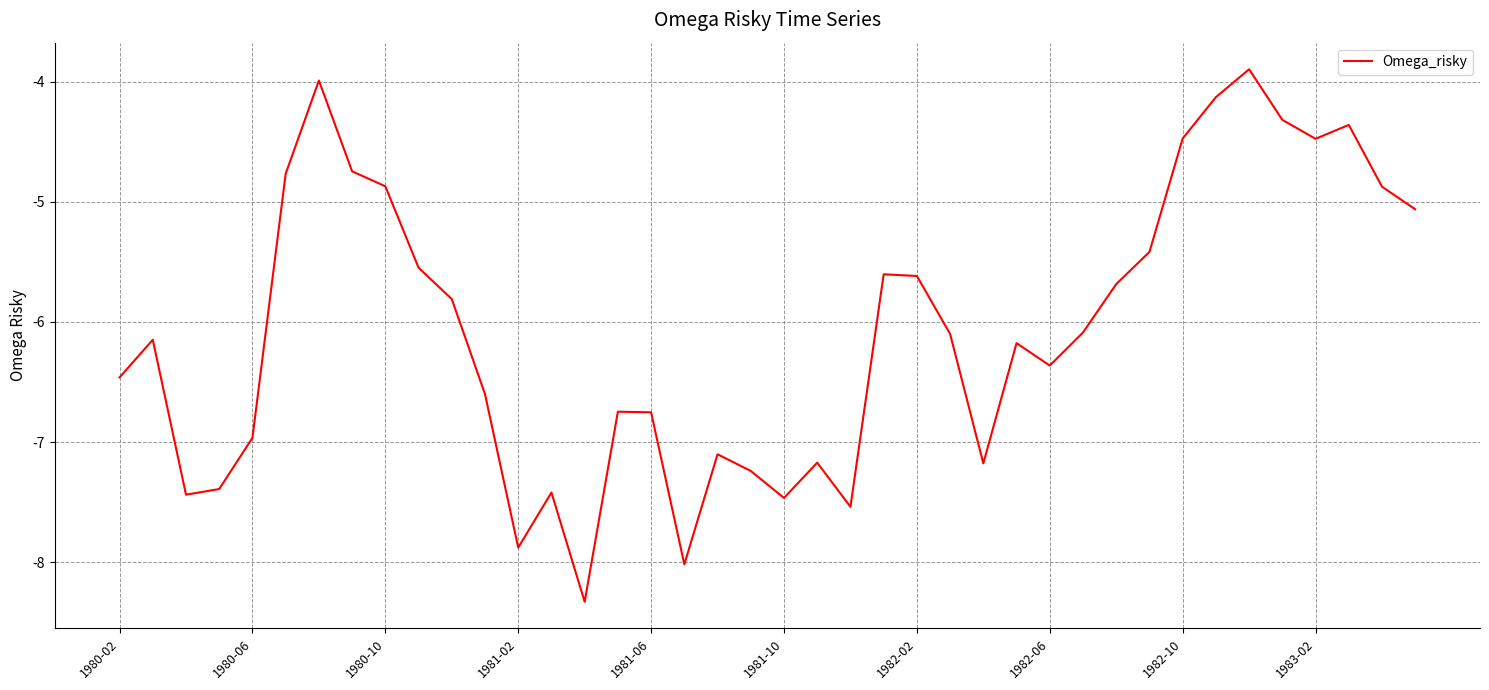

How many interior local valleys (lower than both neighbors) does the data have?

9